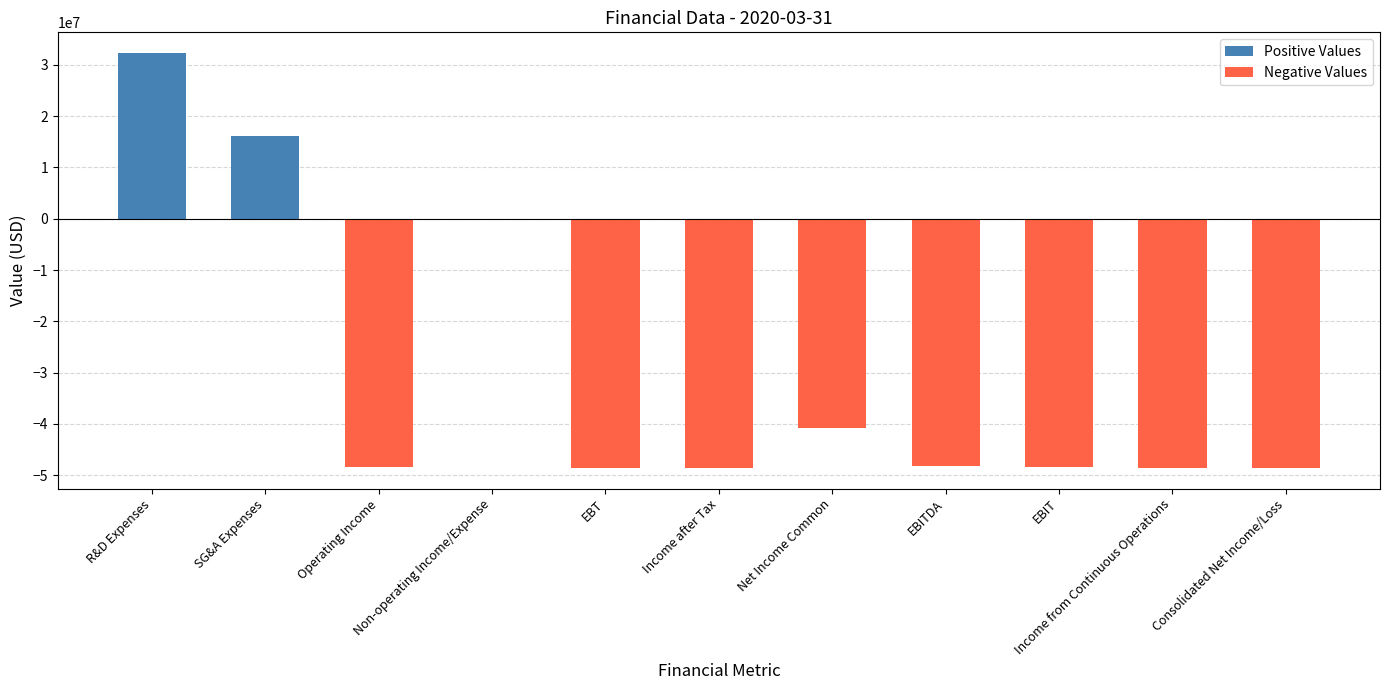

Which label corresponds to the largest value in the chart?

R&D Expenses